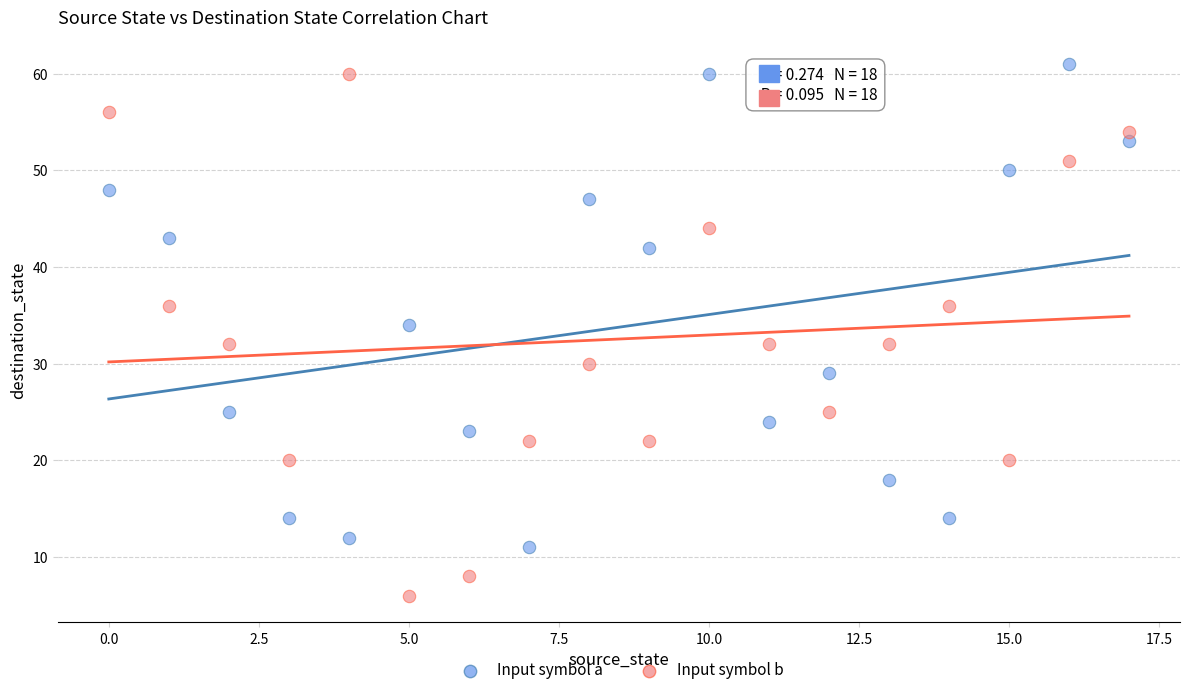

Which series reaches the minimum Y coordinate?

Input symbol b